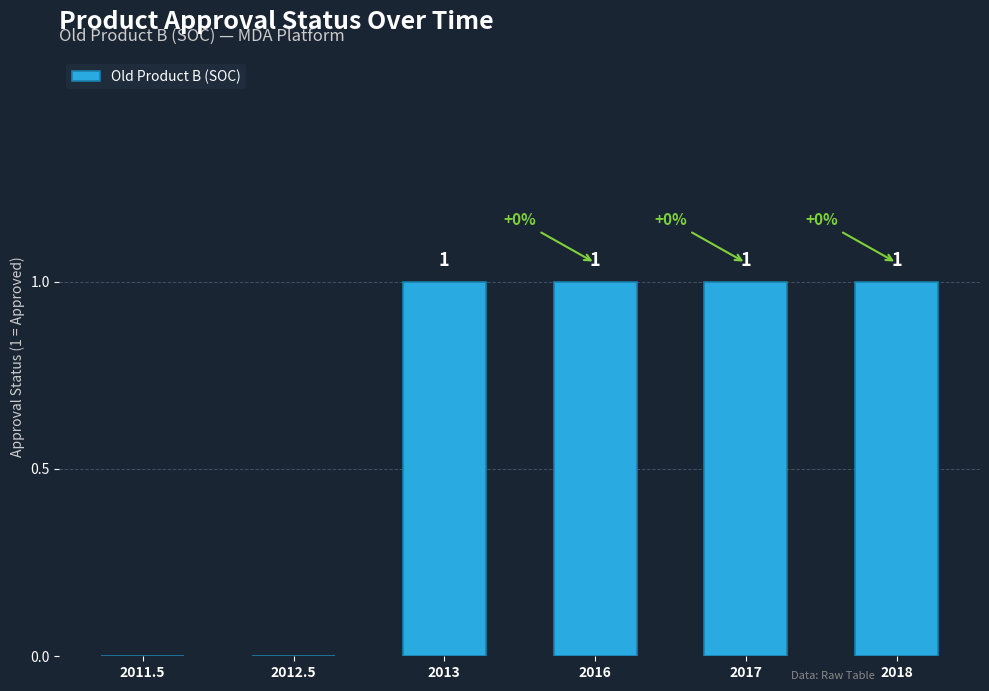

How many values are between 0 and 1?

6